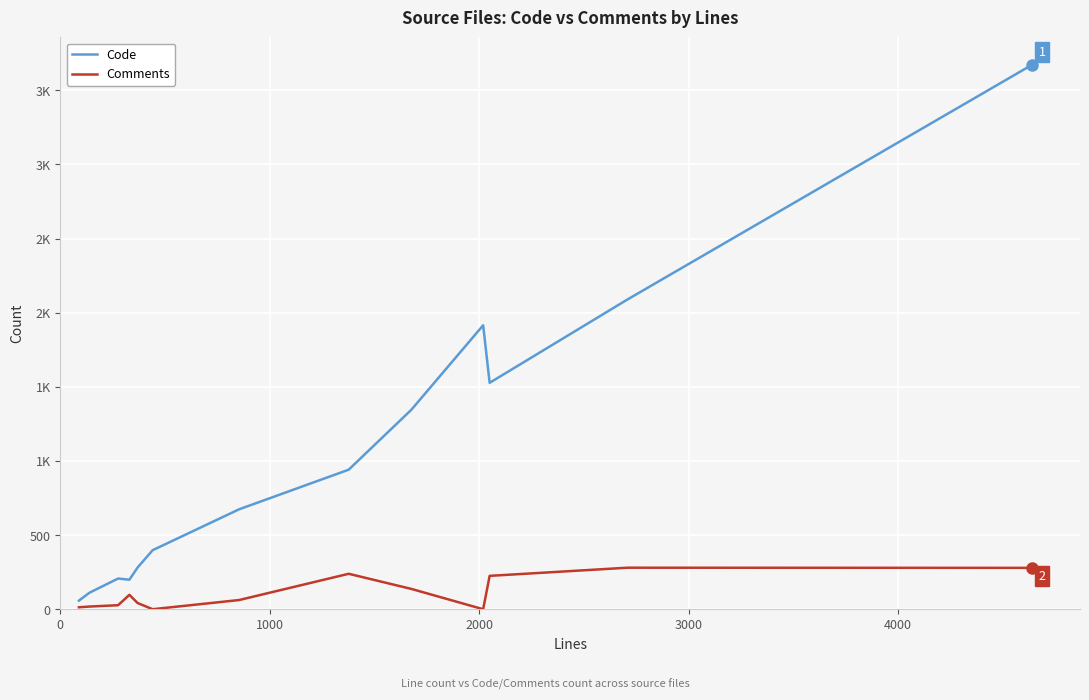

Reading left to right, list all the values displayed in this chart.

Code: 58	111	207	199	281	398	674	941	1345	1915	1527	2089	3673
Comments: 13	18	27	97	42	0	62	239	137	0	225	280	279